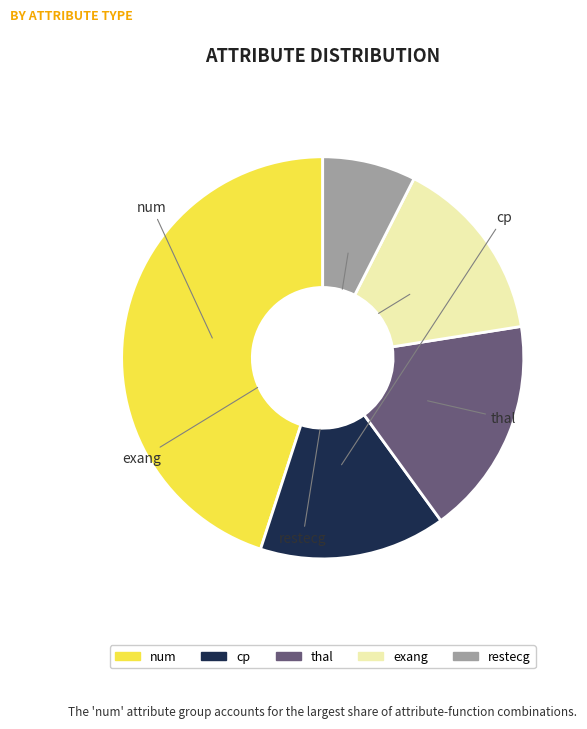

Is the sum of num and thal greater than half?

Yes